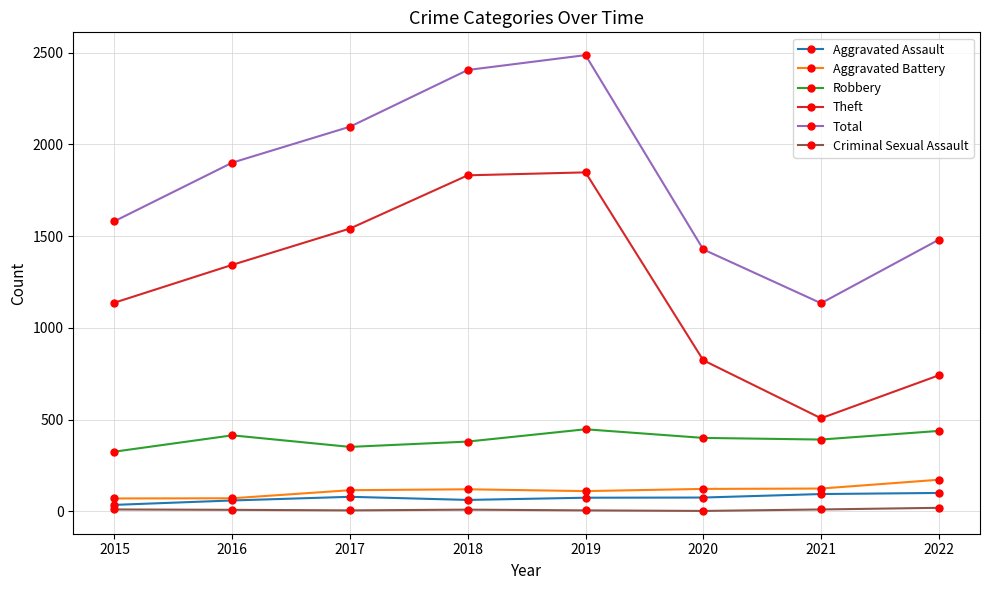

What is the difference between the Total values at 2020 and 2017?

669